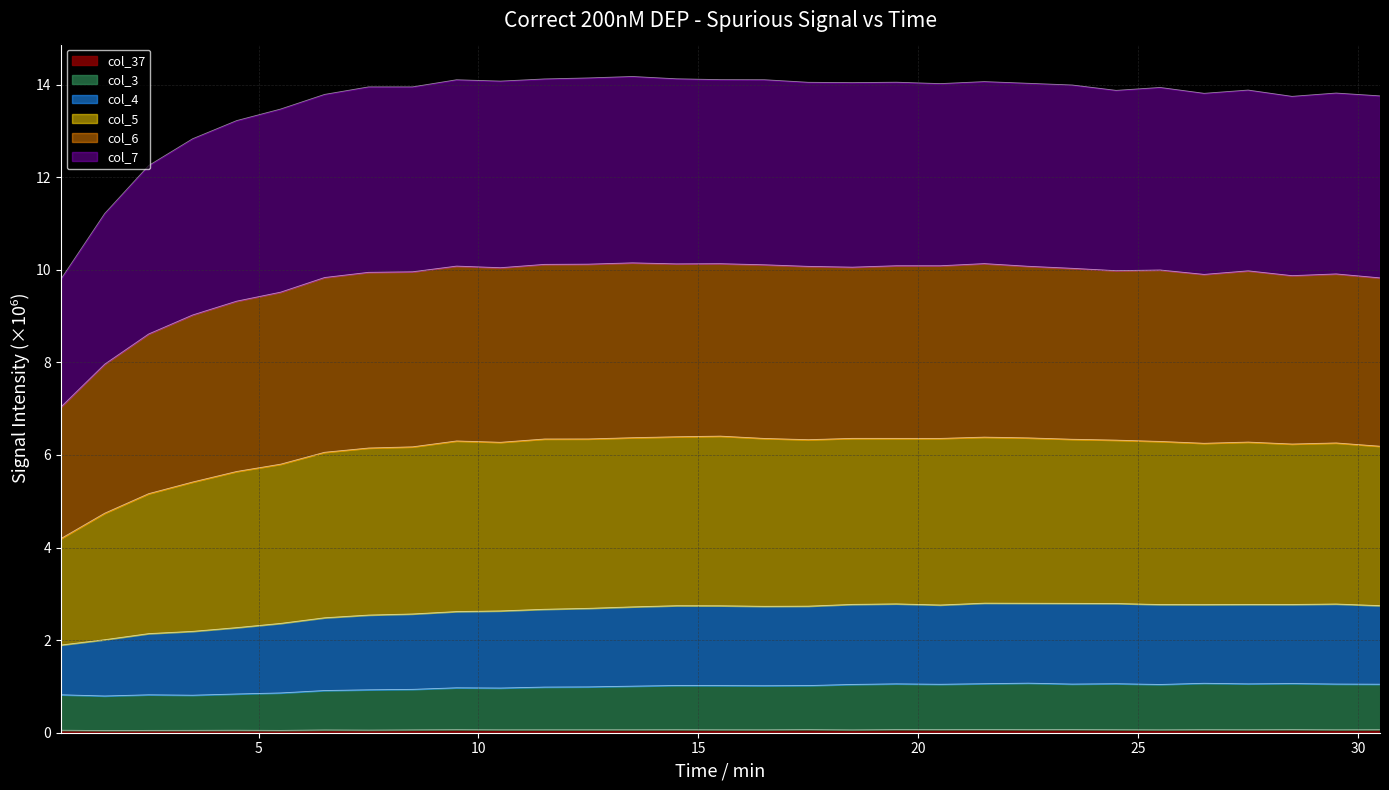

Which category has the highest value across all series?

13.5